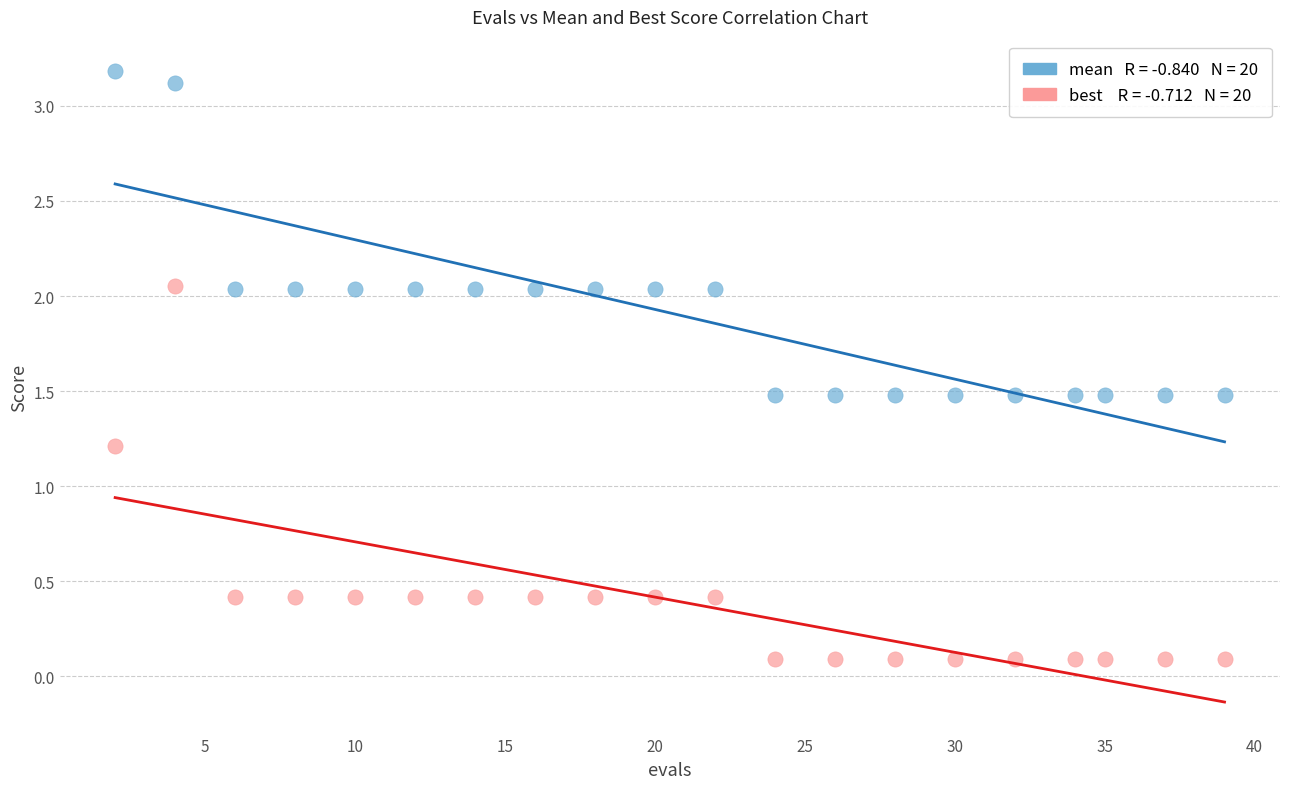

Across all data points, what is the range of Y values (max minus min)?

3.1